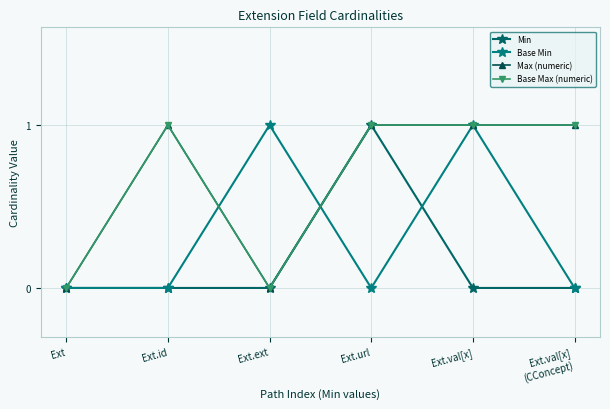

At which category does Max (numeric) reach its first local valley?

Ext.ext